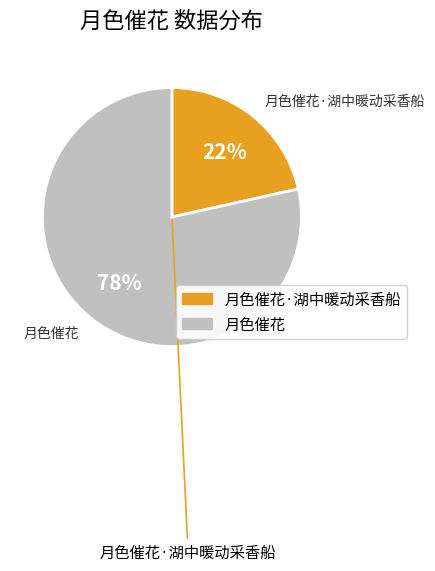

To the nearest percent, what is the average slice percentage?

50%